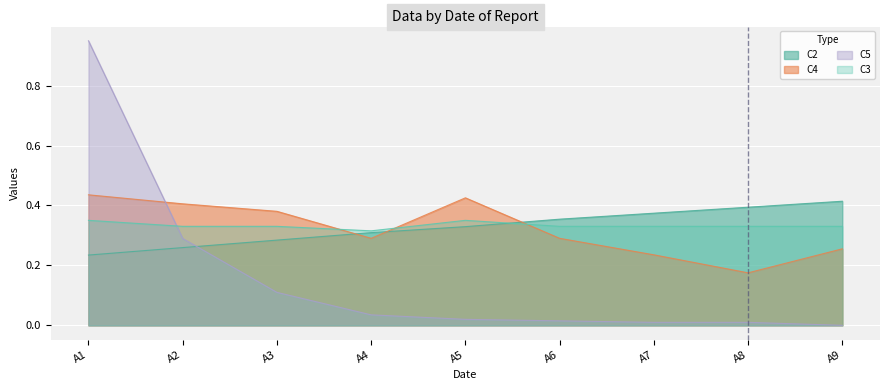

How many intersections are there between C2 and C5?

1